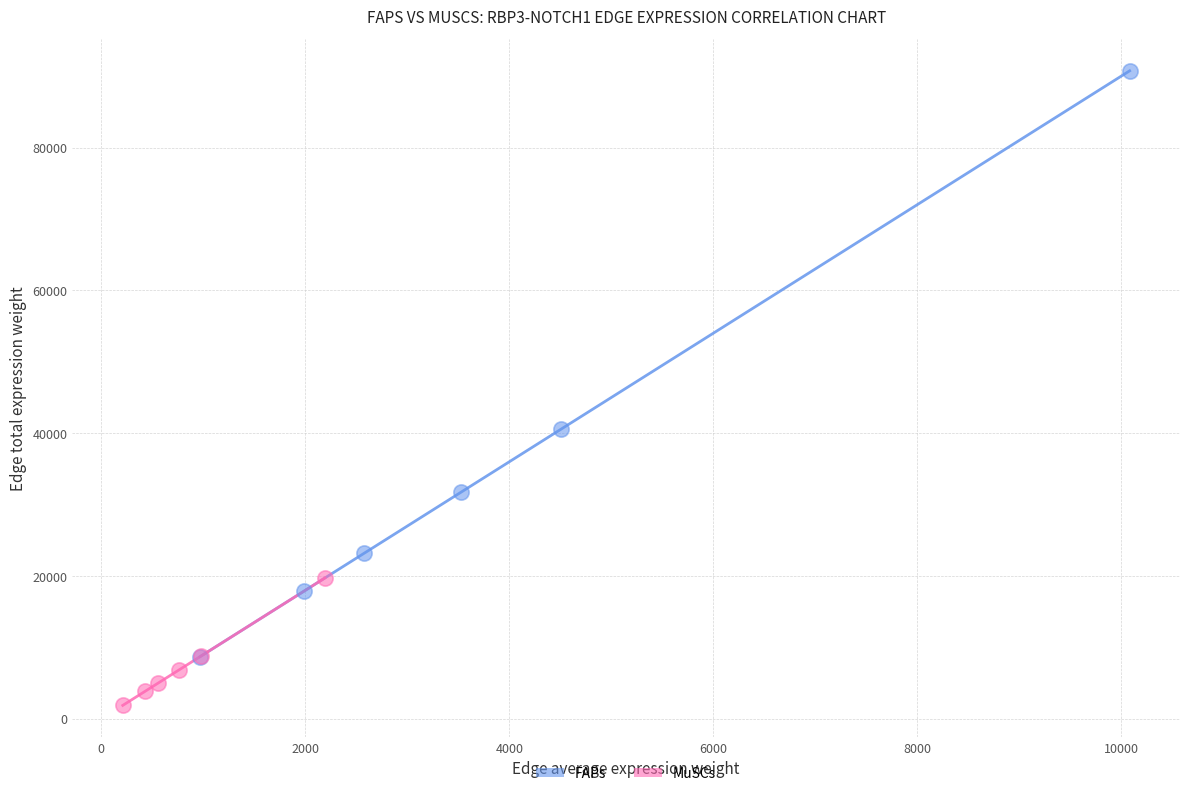

Which series has the largest Y range (max minus min)?

FAPs